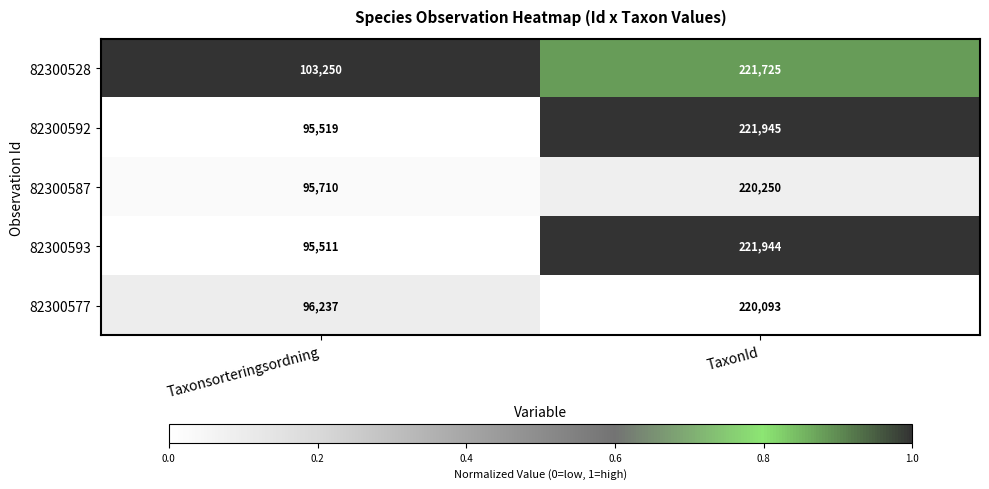

Rank the series by their maximum value, from highest to lowest.

82300592, 82300593, 82300528, 82300587, 82300577